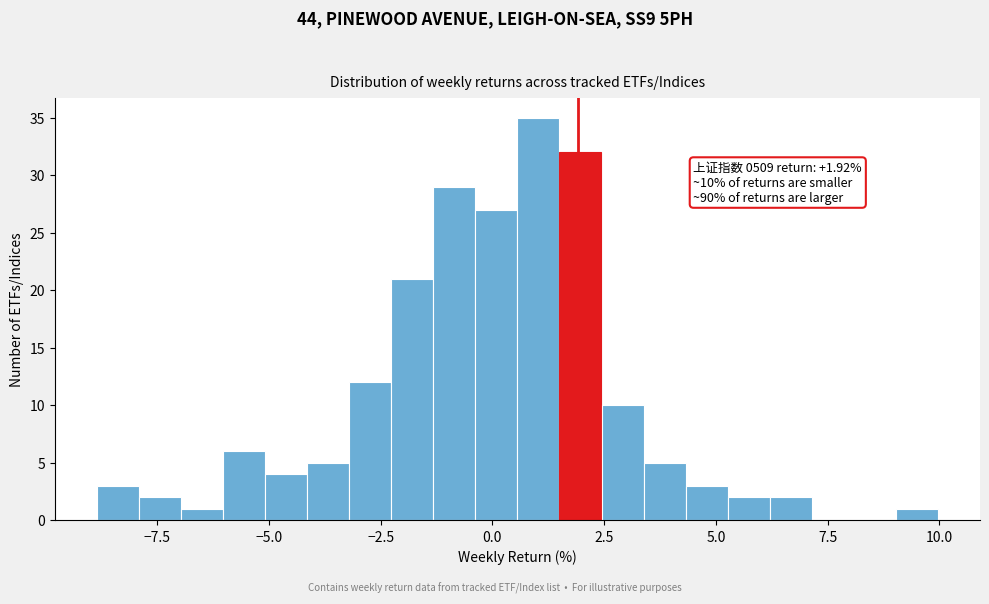

Around what value on the x-axis is the tallest bar? Give the approximate position of its centre, as read against the axis.

1.0